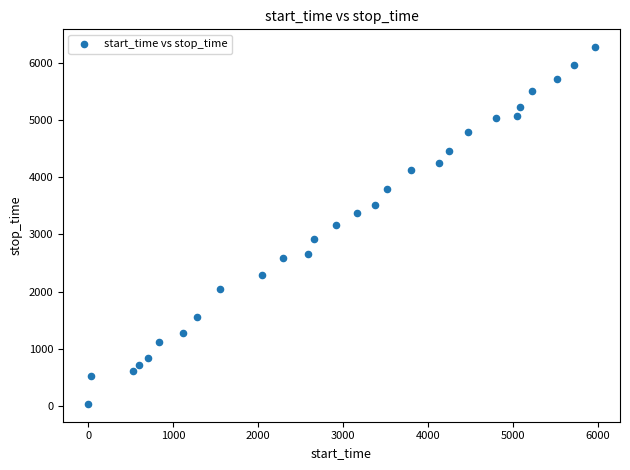

What is the range of X values (max minus min)?

5960